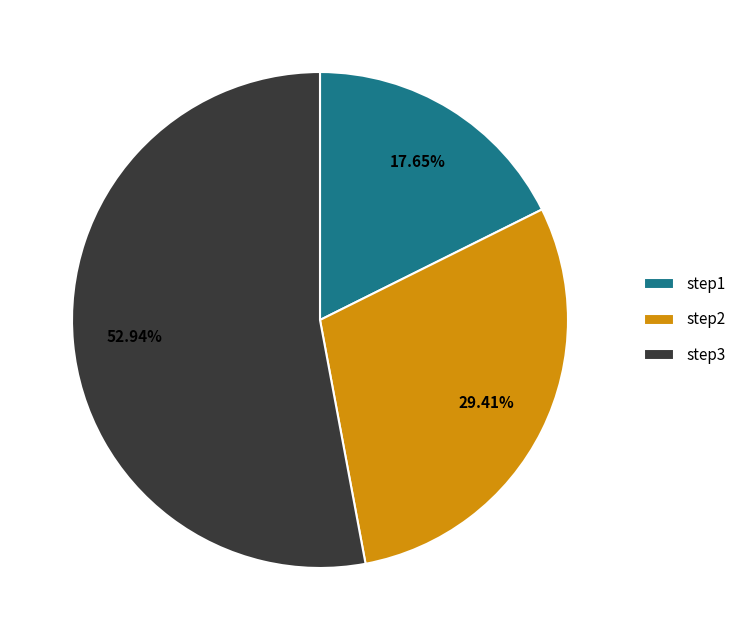

How many segments does this pie chart have?

3